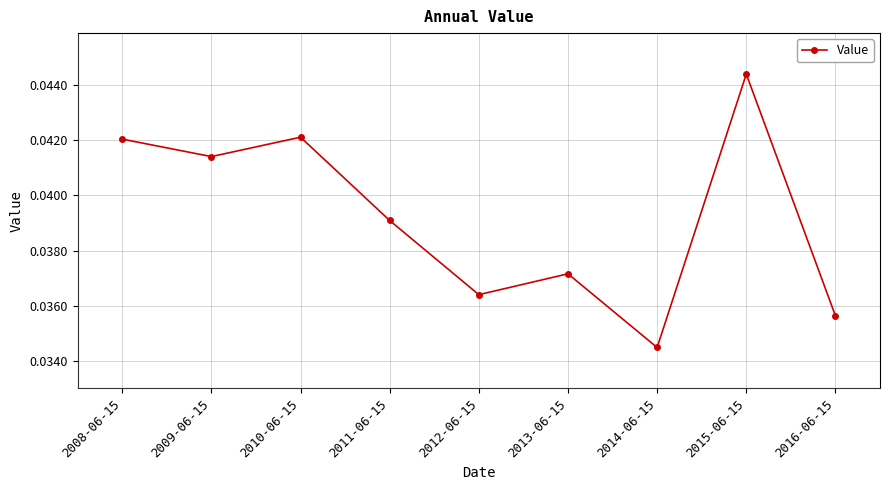

How many lines are shown in the chart?

1